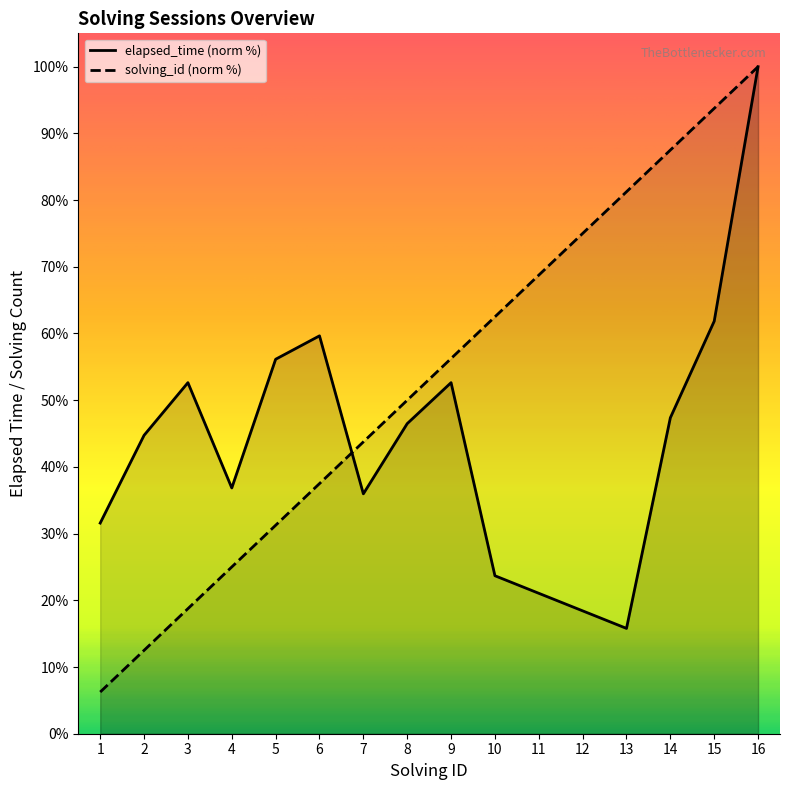

True or false: elapsed_time has more than 2 interior local peaks.

True